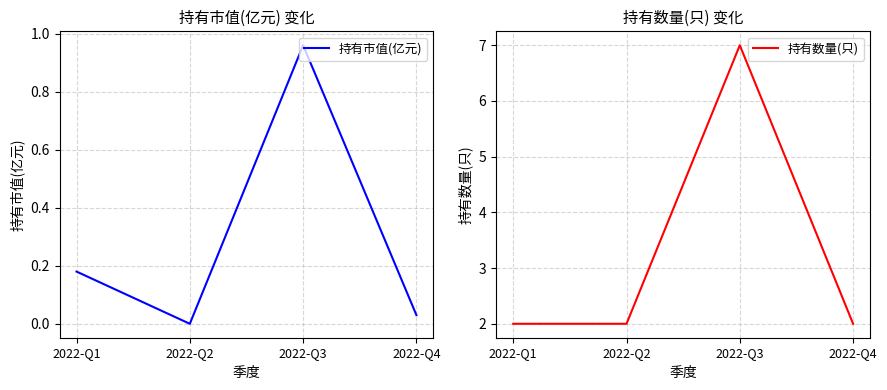

Reading right to left, list all the values displayed in this chart.

持有市值(亿元): 2022-Q4=0.0	2022-Q3=1.0	2022-Q2=0.0	2022-Q1=0.2
持有数量(只): 2022-Q4=2.0	2022-Q3=7.0	2022-Q2=2.0	2022-Q1=2.0